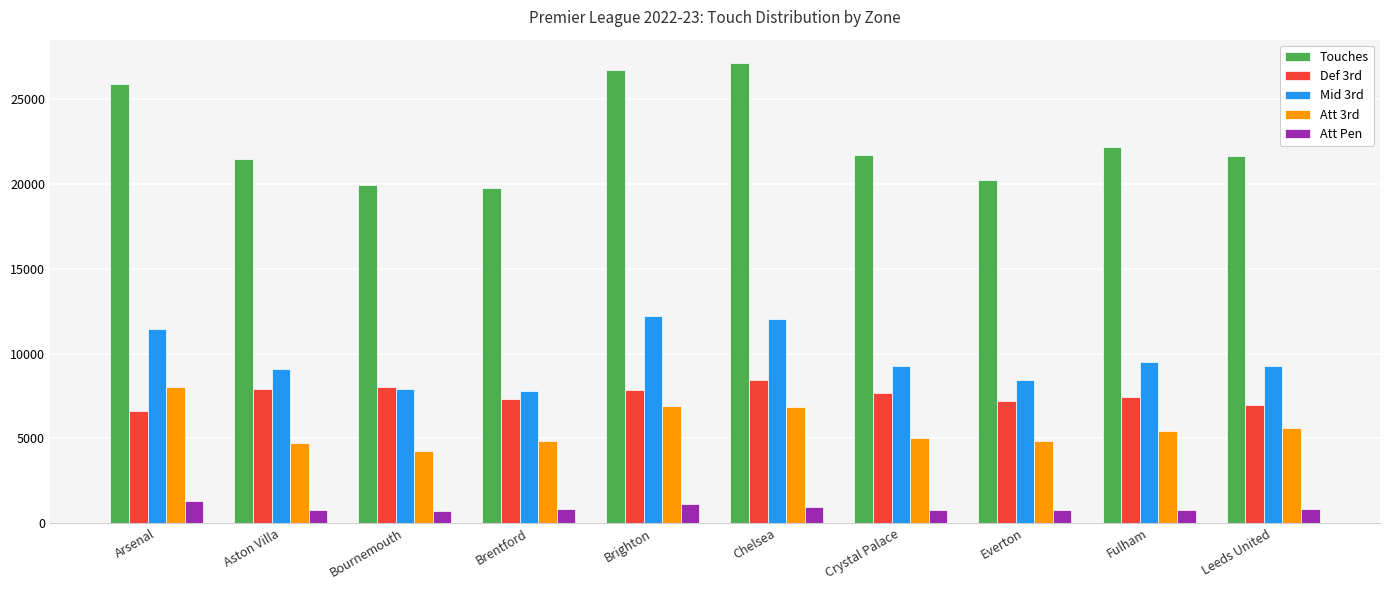

How many bars are there in total?

50